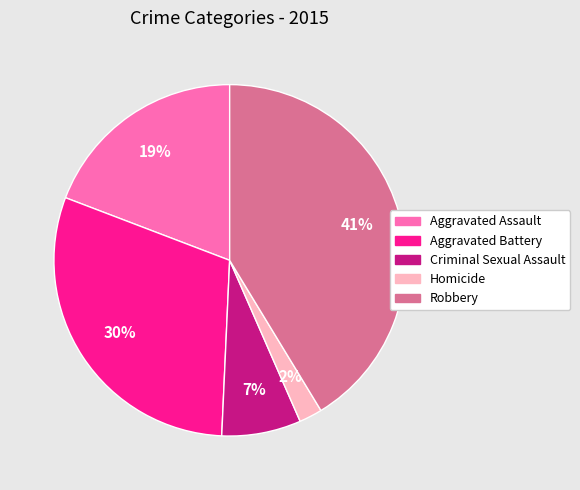

How many segments does this pie chart have?

5